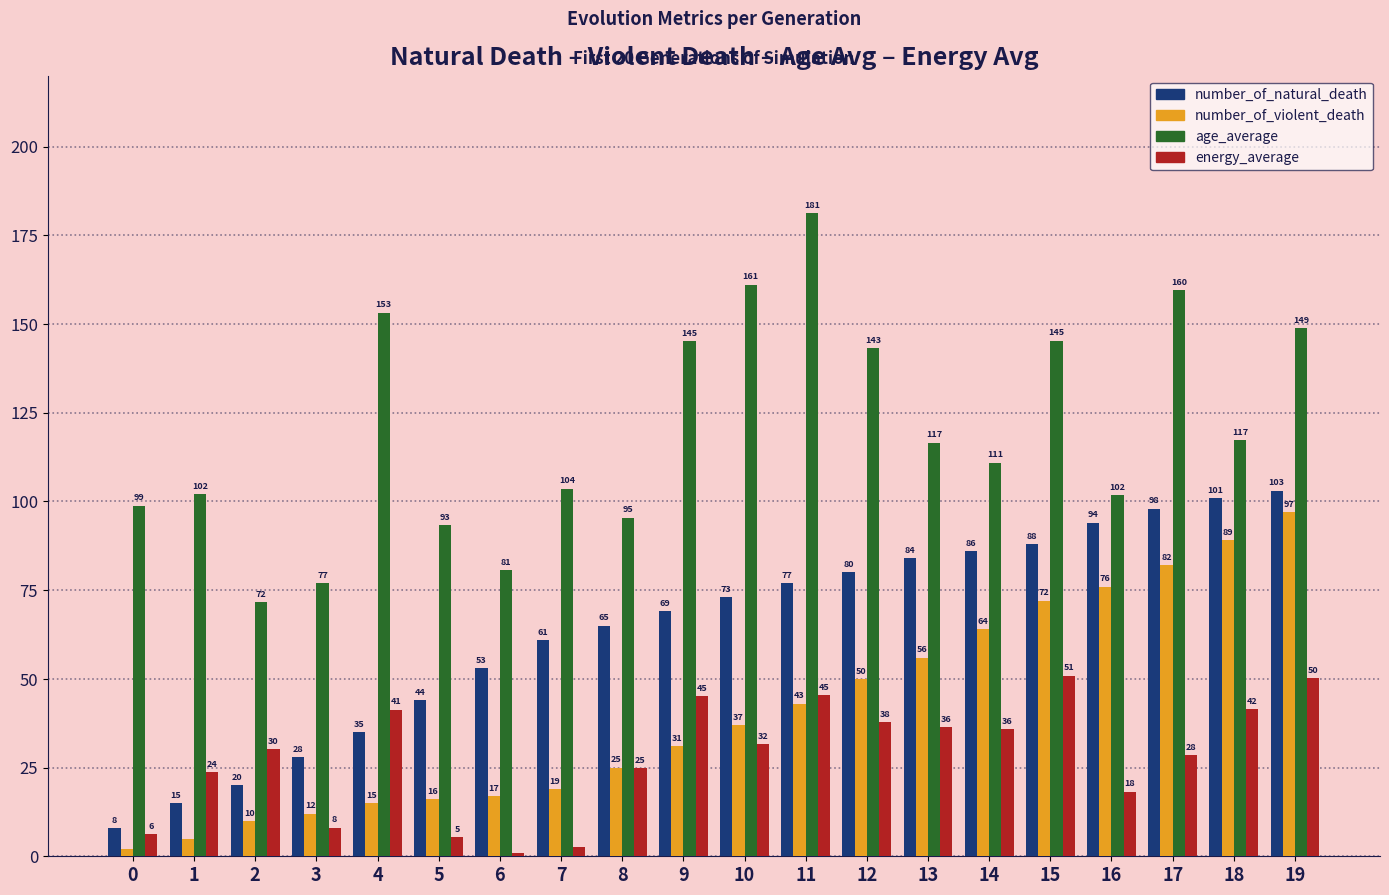

What is the value of the energy_average bar at the 9th from the left?

24.9